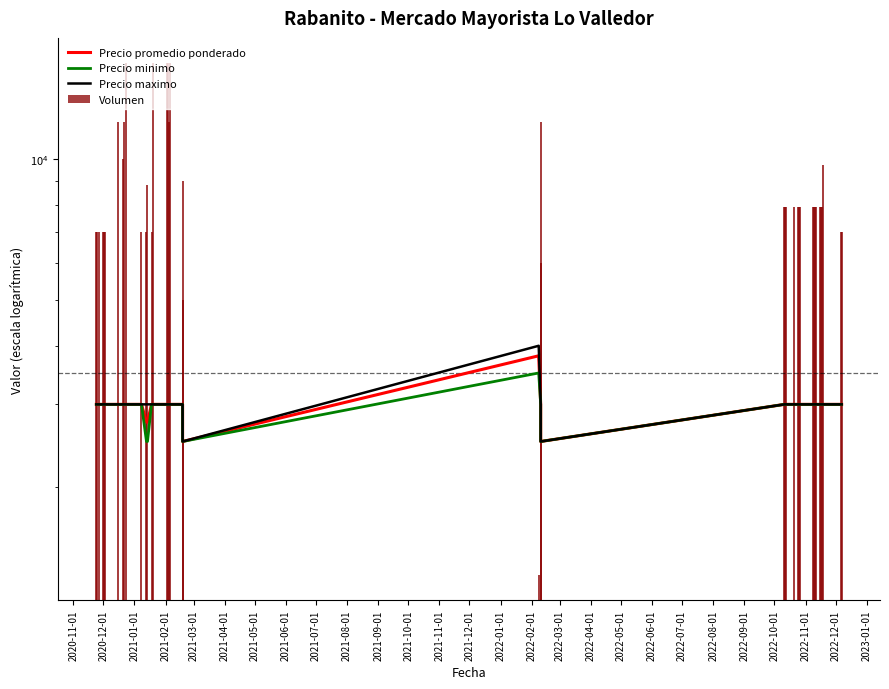

Reading left to right, what are all the values shown in this chart?

Precio promedio ponderado: 3000	3000	3000	3000	3000	3000	3000	3000	3000	3000	3000	2750	2750	3000	3000	3000	3000	3000	3000	3000	2500	3808	3000	2500	3000	3000	3000	3000	3000	3000	3000	3000	3000	3000	3000	3000	3000	3000	3000	3000
Precio minimo: 3000	3000	3000	3000	3000	3000	3000	3000	3000	3000	3000	2500	2500	3000	3000	3000	3000	3000	3000	3000	2500	3500	3000	2500	3000	3000	3000	3000	3000	3000	3000	3000	3000	3000	3000	3000	3000	3000	3000	3000
Precio maximo: 3000	3000	3000	3000	3000	3000	3000	3000	3000	3000	3000	3000	3000	3000	3000	3000	3000	3000	3000	3000	2500	4000	3000	2500	3000	3000	3000	3000	3000	3000	3000	3000	3000	3000	3000	3000	3000	3000	3000	3000
Volumen: 7000	7000	7000	7000	7000	7000	12000	10000	12000	16000	7000	7000	8800	7000	16000	16000	16000	12000	16000	9000	5000	1300	12000	6000	7900	7900	7900	7900	7900	7900	7900	7900	7900	7900	7900	7900	7900	9700	7000	7000